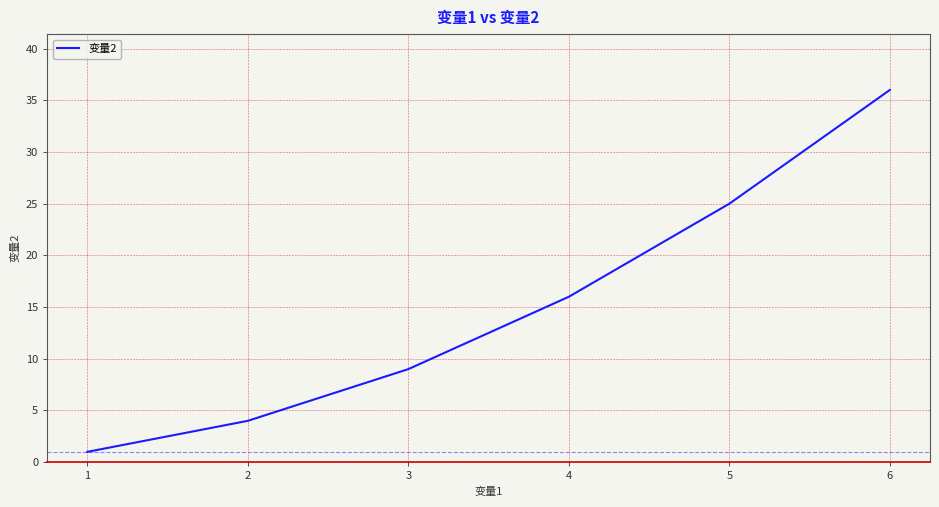

True or false: there are more than 1 points higher than both neighbors.

False